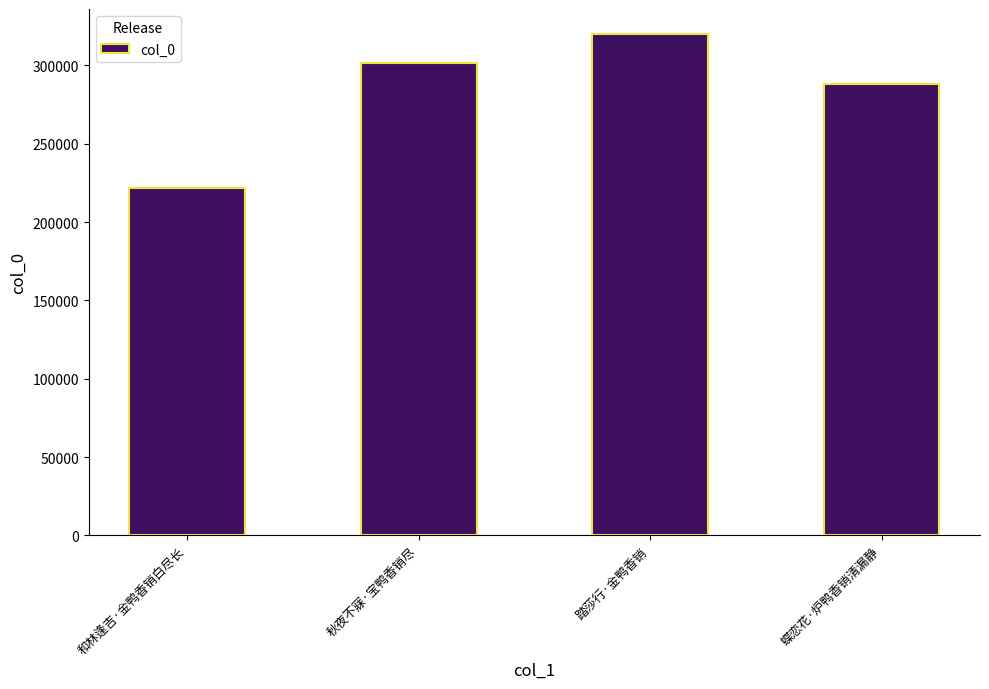

Reading left to right, transcribe all the data shown in this chart.

和林逢吉·金鸭香销白尽长=221652	秋夜不寐·宝鸭香销尽=301259	踏莎行·金鸭香销=319956	蝶恋花·炉鸭香销清漏静=288207